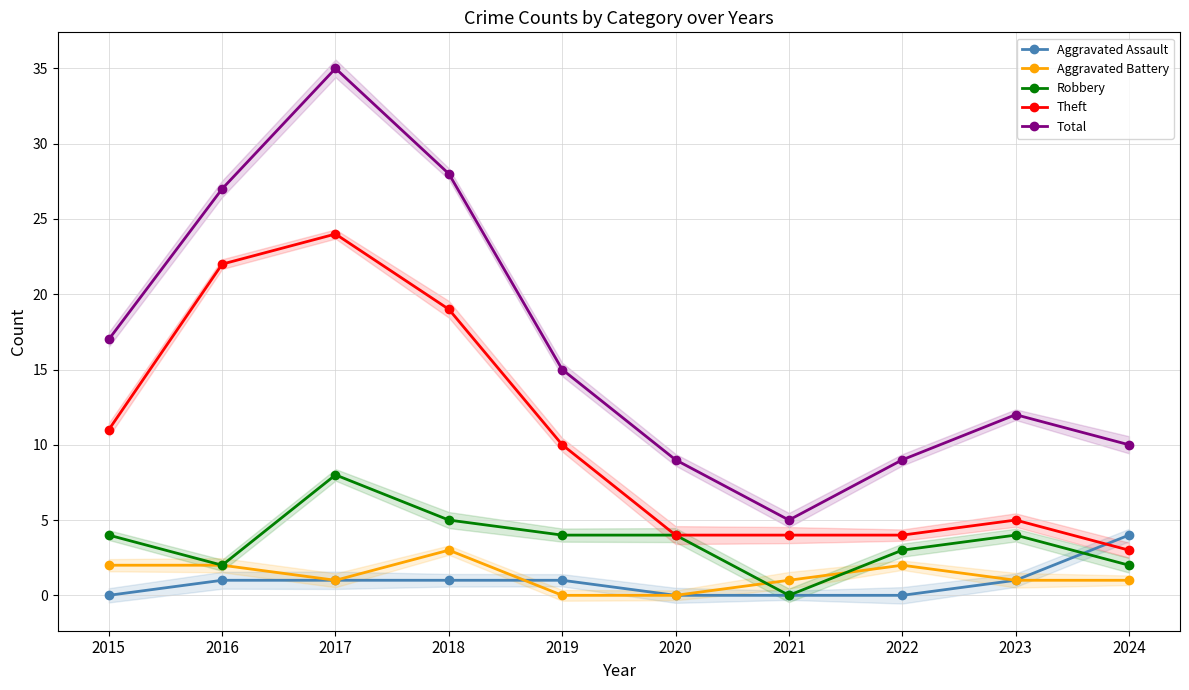

What is the difference between the highest and lowest values at 2021?

5